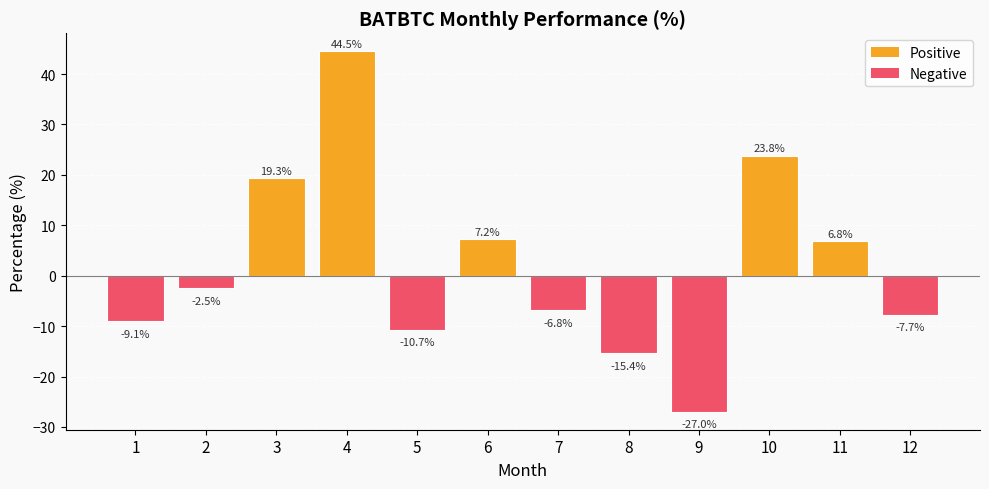

List the labels in order of value, largest first.

4, 10, 3, 6, 11, 2, 7, 12, 1, 5, 8, 9